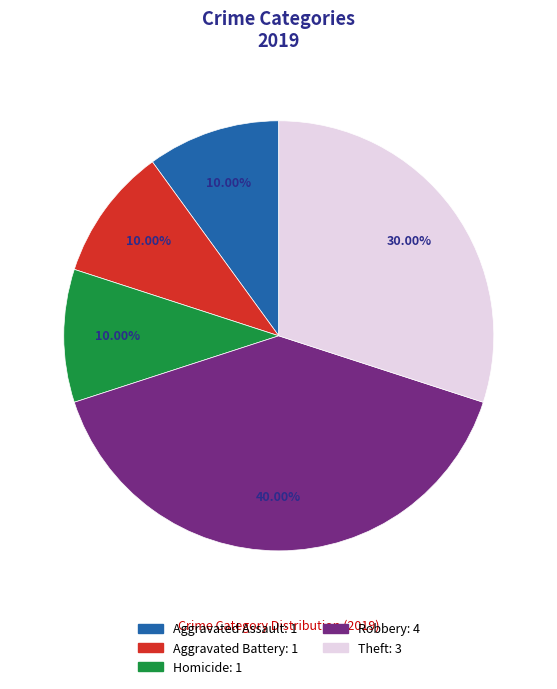

Is there any slice that represents more than half of the pie?

No